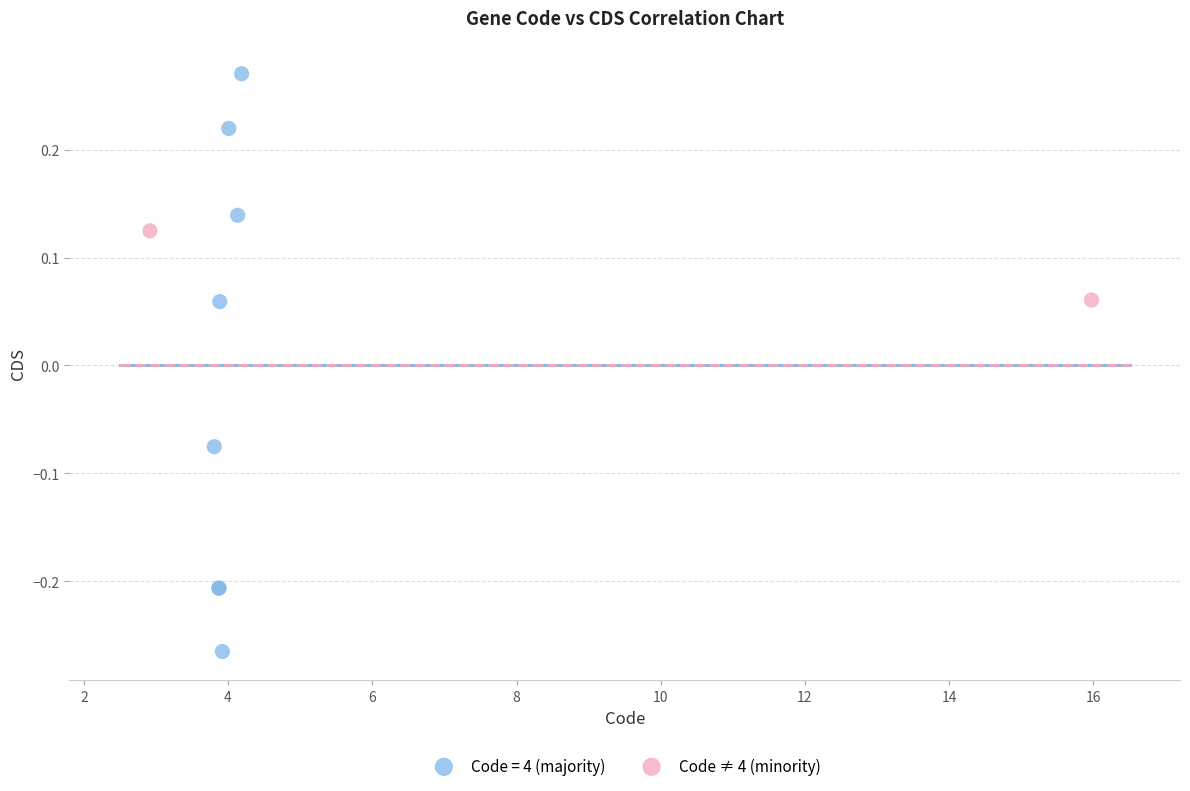

What are all the series names shown in the legend?

Code = 4 (majority), Code ≠ 4 (minority)